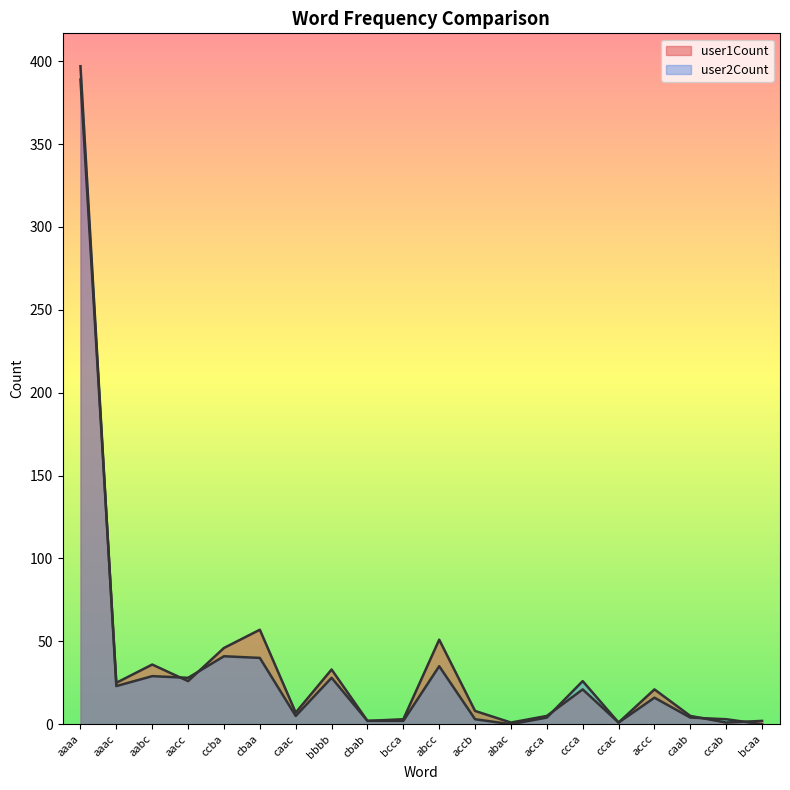

Reading left to right, list all the values displayed in this chart.

user1Count: 389	25	36	26	46	57	7	33	2	3	51	8	1	5	21	1	21	5	1	2
user2Count: 397	23	29	28	41	40	5	28	2	2	35	3	0	4	26	1	16	4	3	0